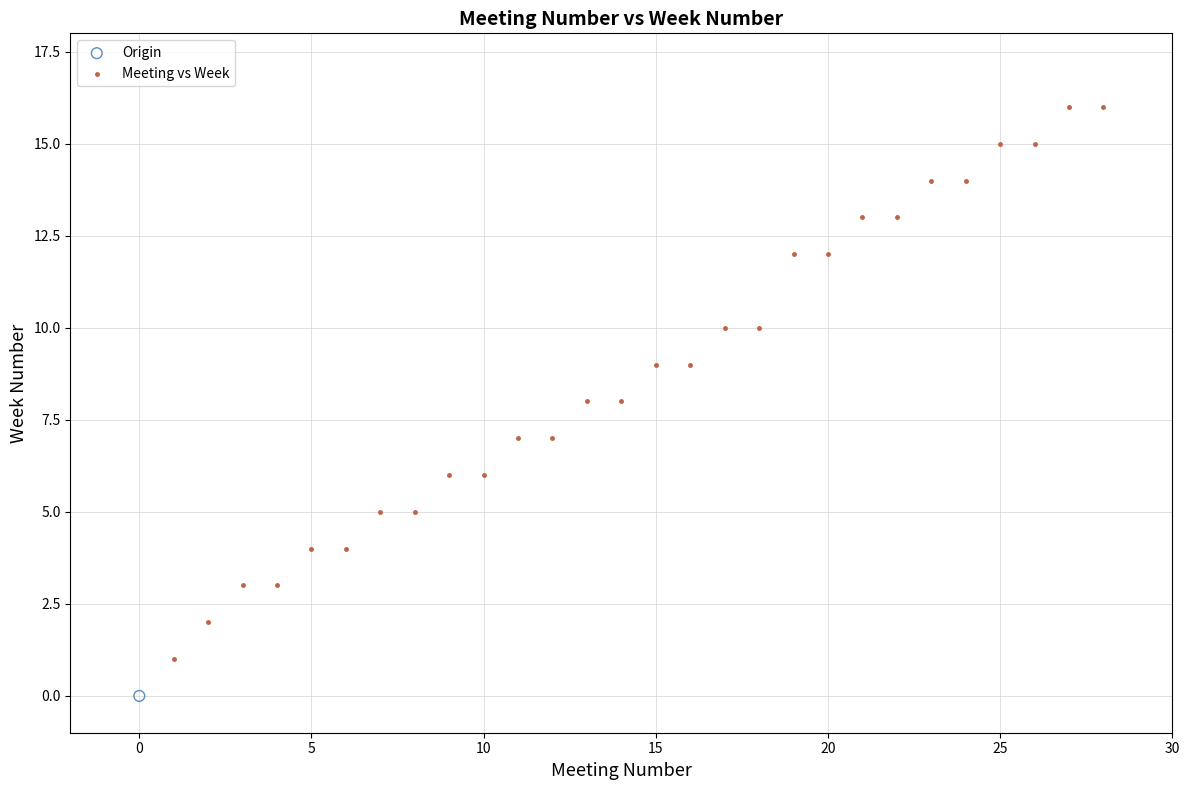

What are all the series names shown in the legend?

Origin, Meeting vs Week